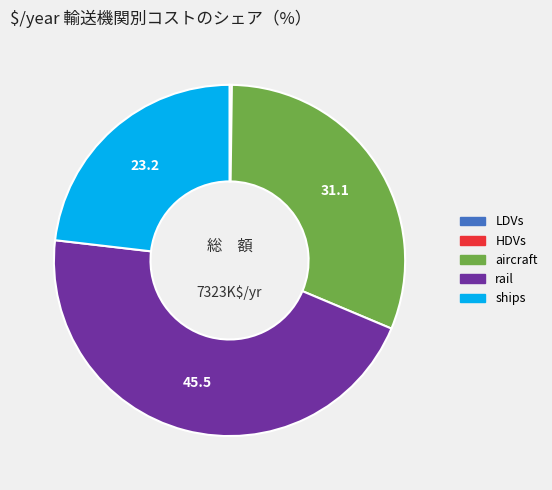

Which slice is the largest?

rail